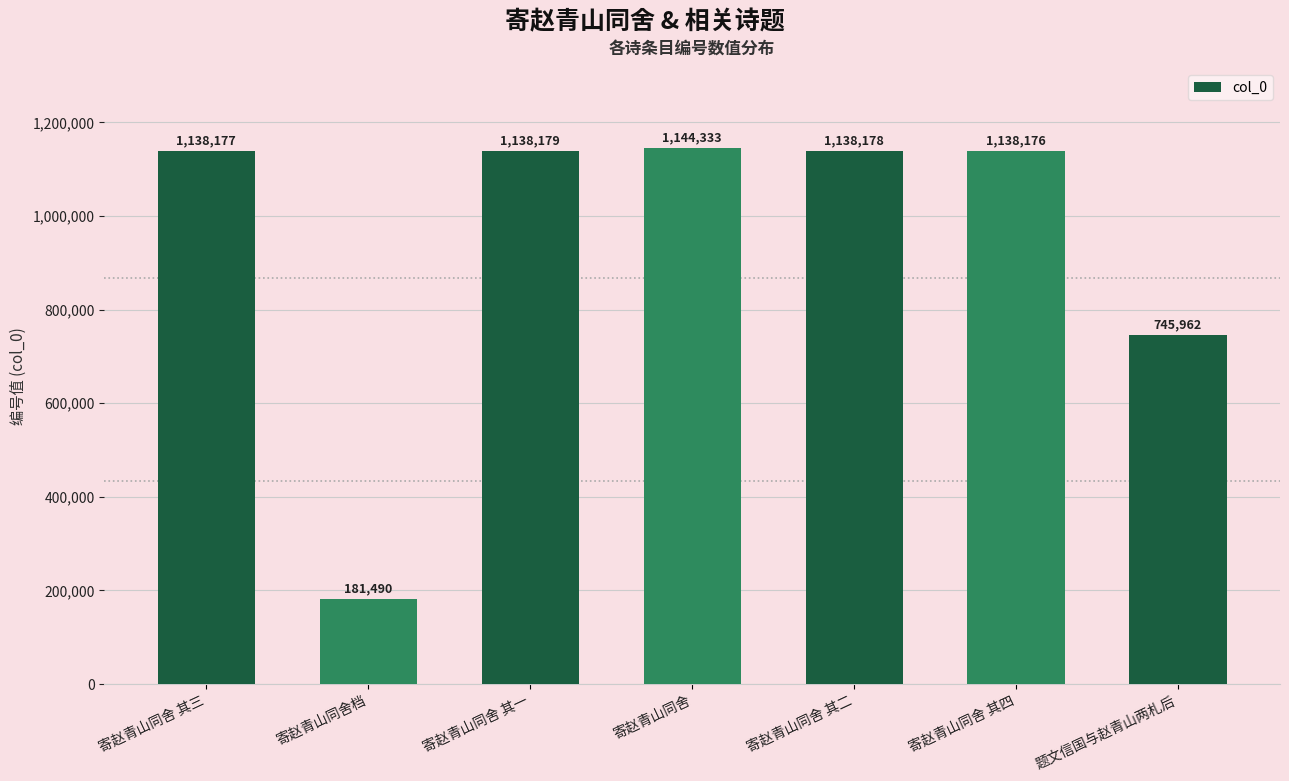

What value does the data have at 寄赵青山同舍 其一?

1138179